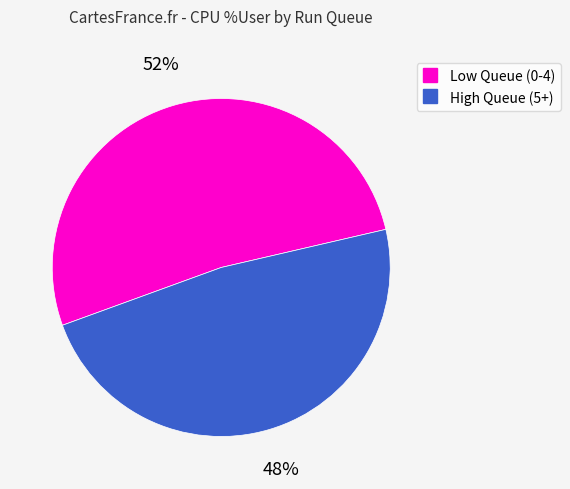

To the nearest percent, what is the average slice percentage?

50%